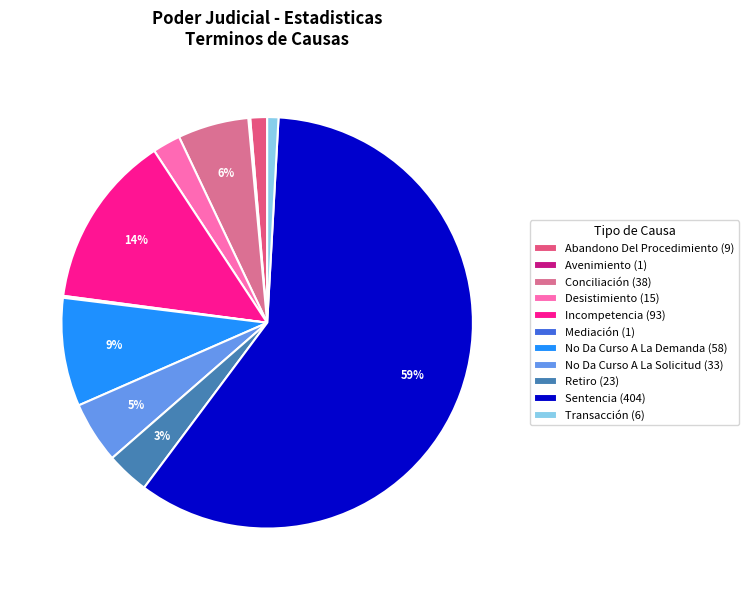

Count the number of slices in the pie.

11